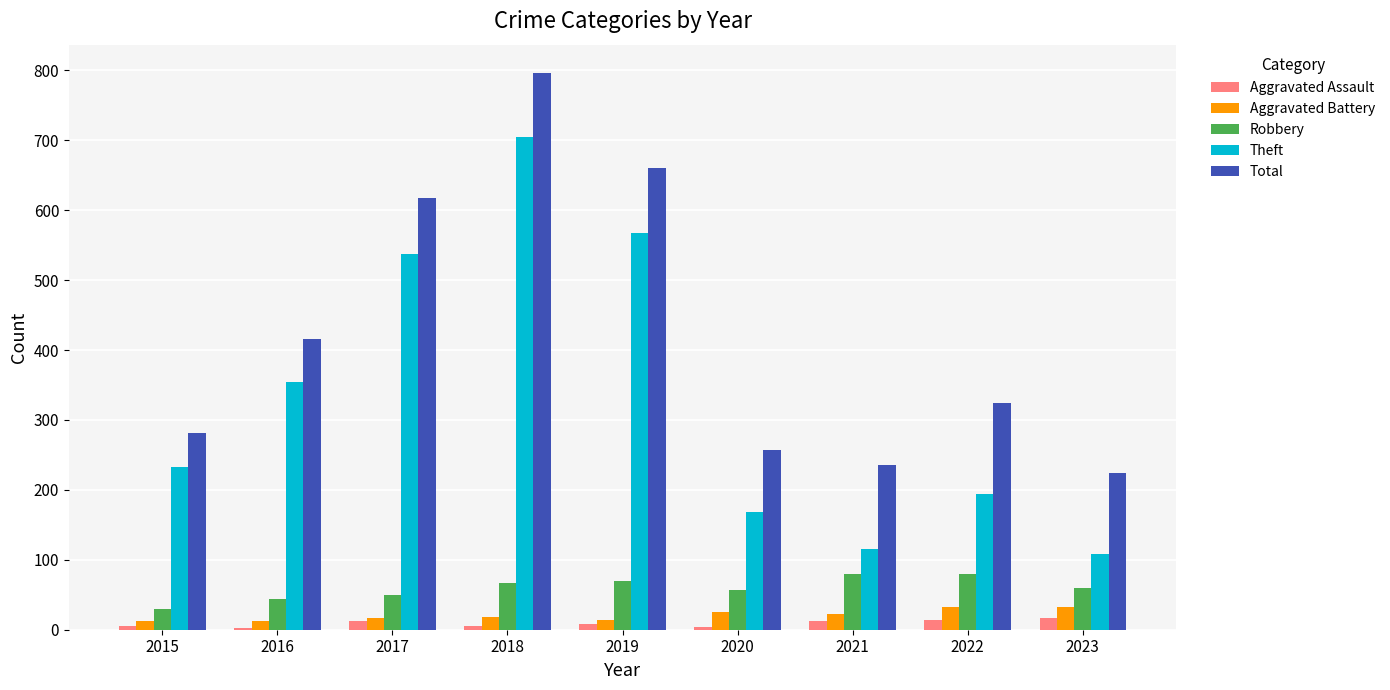

Rank the series at 2022 from highest to lowest value.

Total, Theft, Robbery, Aggravated Battery, Aggravated Assault